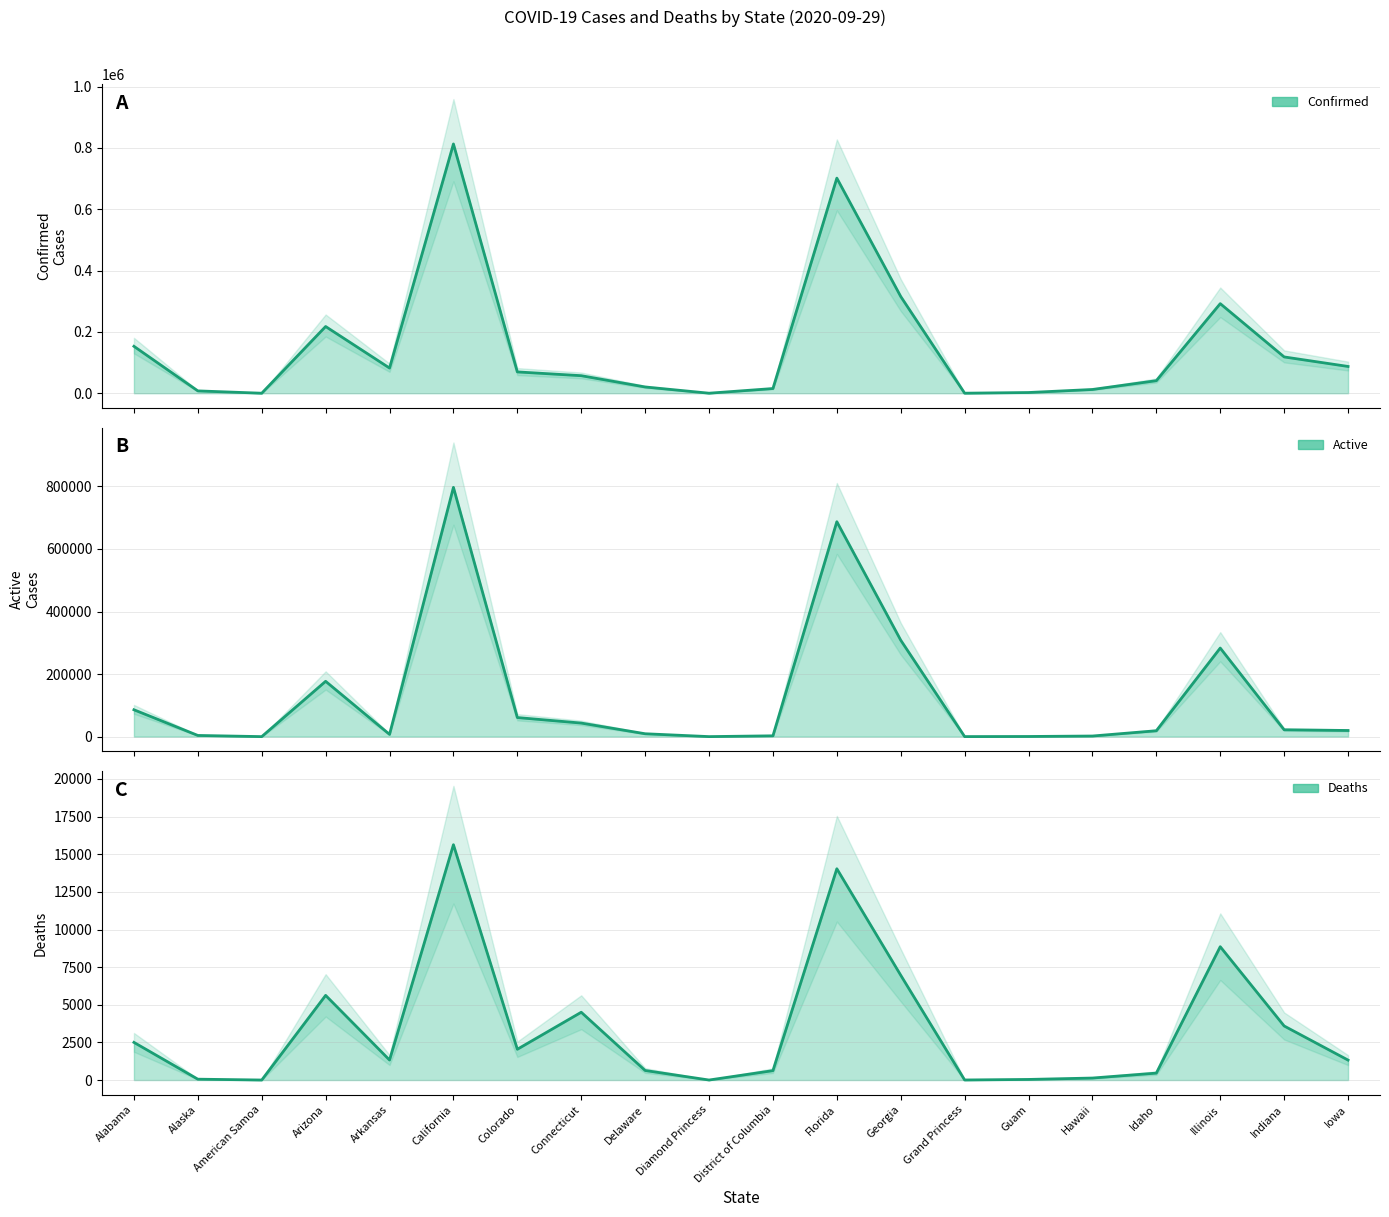

What are all the series names shown in the legend?

Confirmed, Active, Deaths